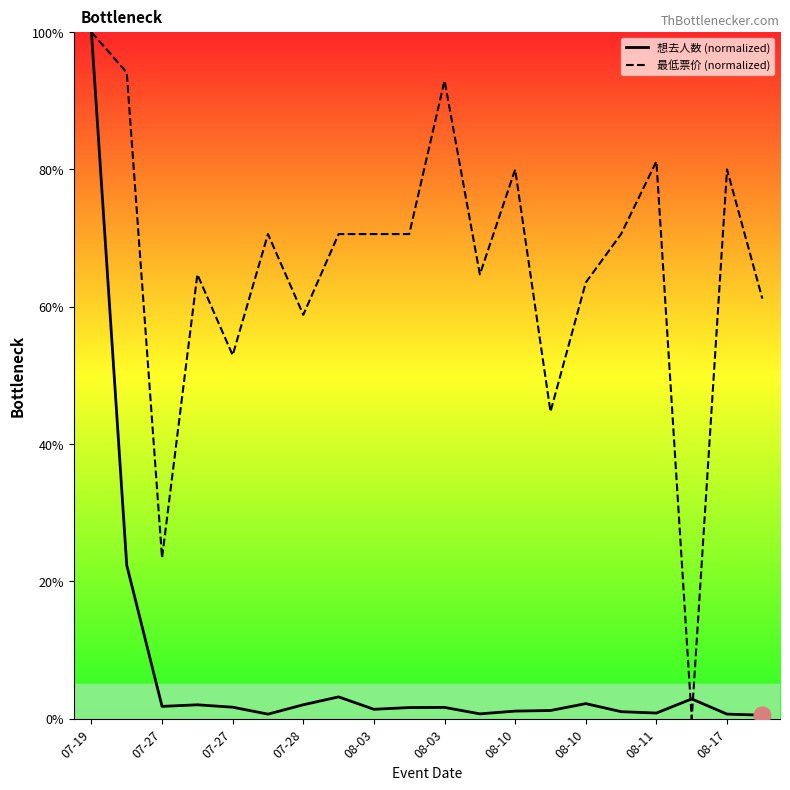

List the series in order of their overall mean, lowest first.

想去人数 (normalized), 最低票价 (normalized)